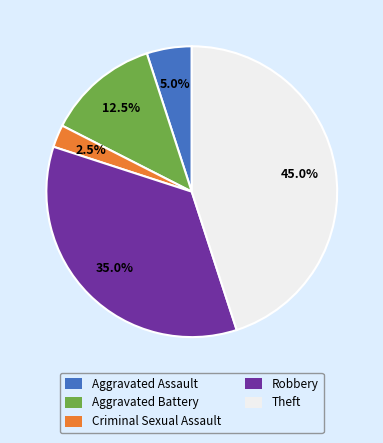

Between Robbery and Theft, which is larger?

Theft